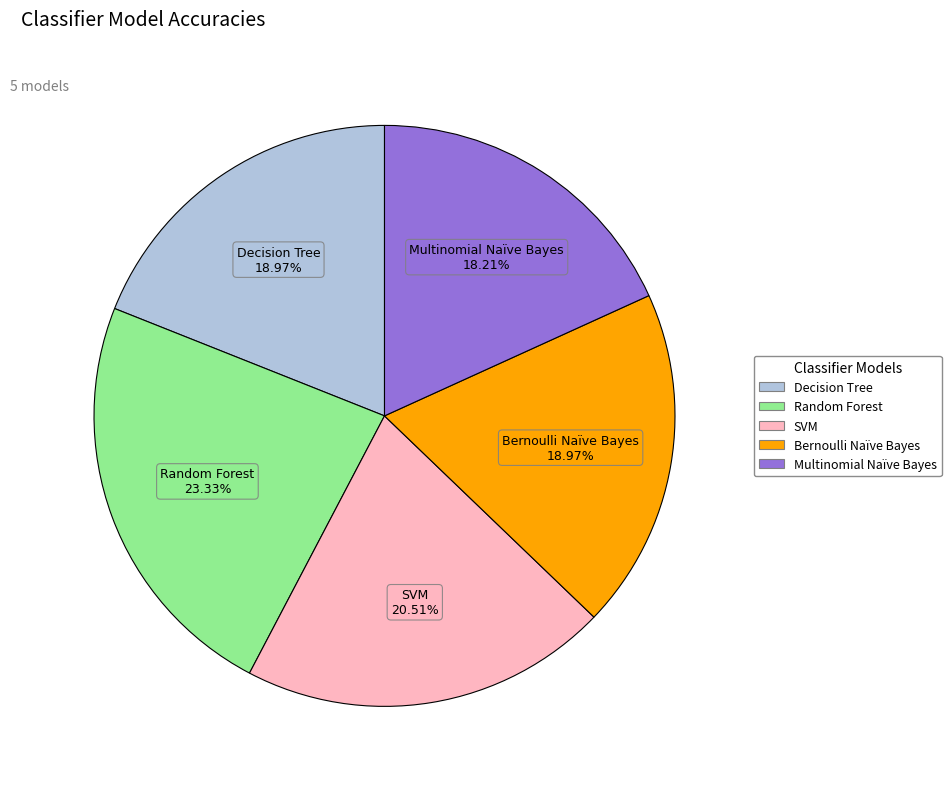

To the nearest percent, what percentage of the pie is Random Forest?

23%